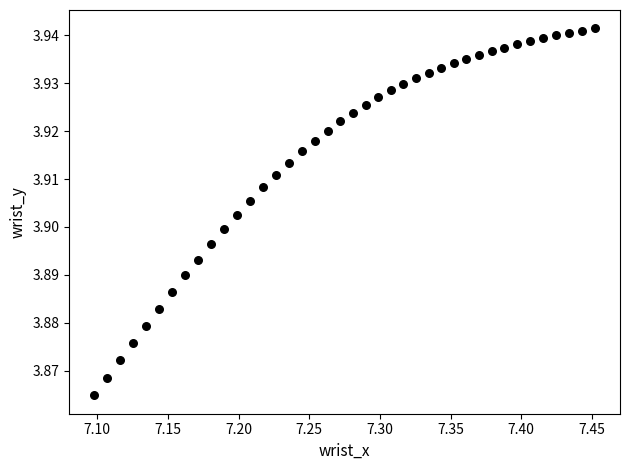

What is the range of X values (max minus min)?

0.4